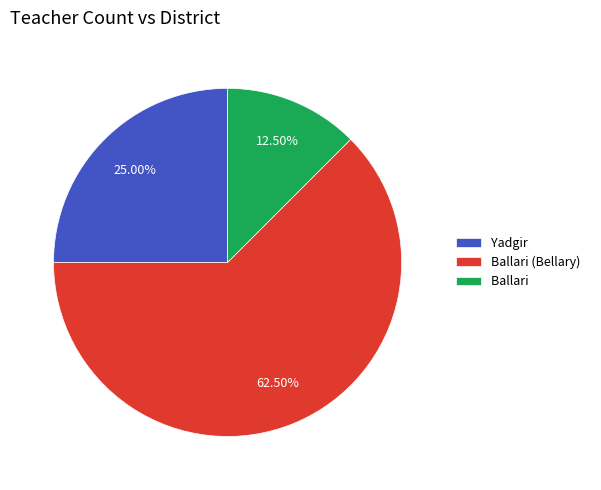

Count the number of slices in the pie.

3